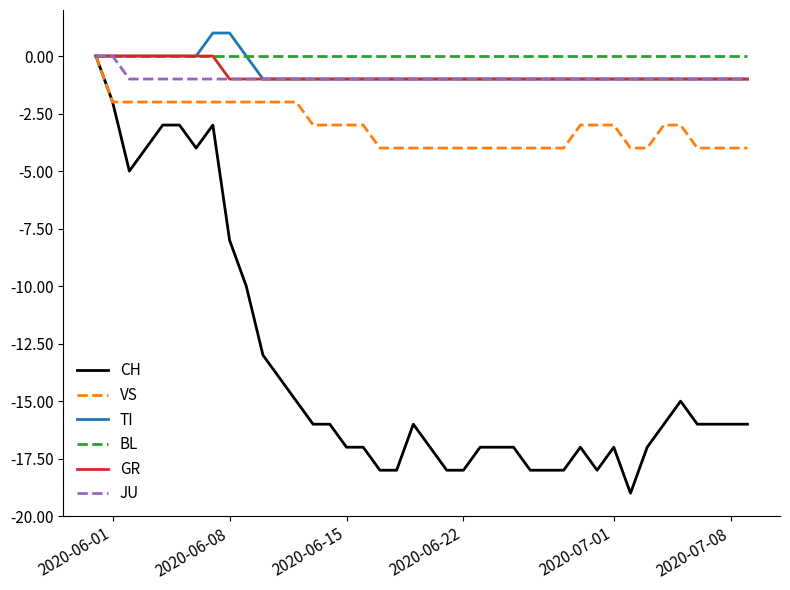

Which series has the widest spread of values?

CH